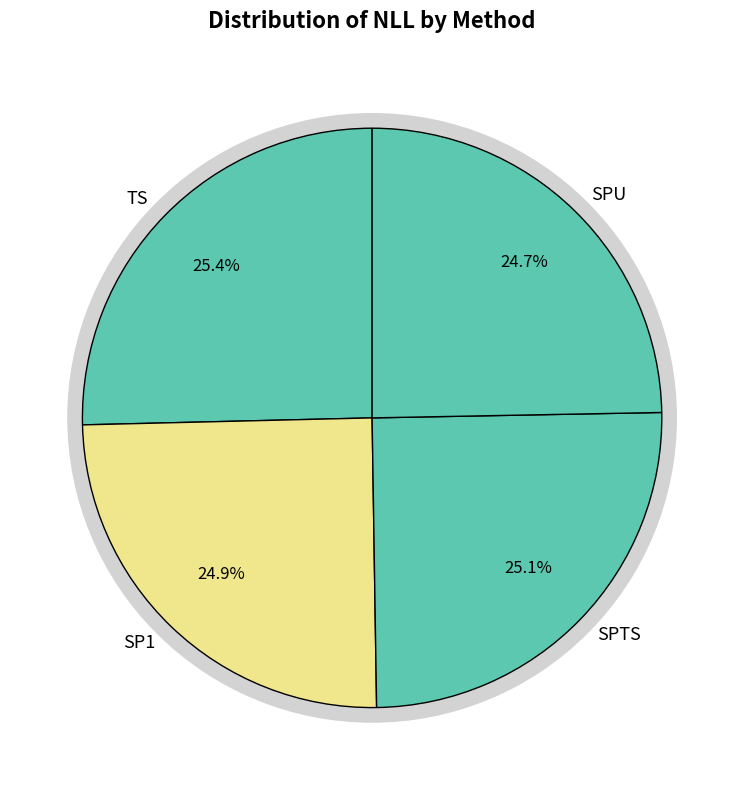

How many segments does this pie chart have?

4